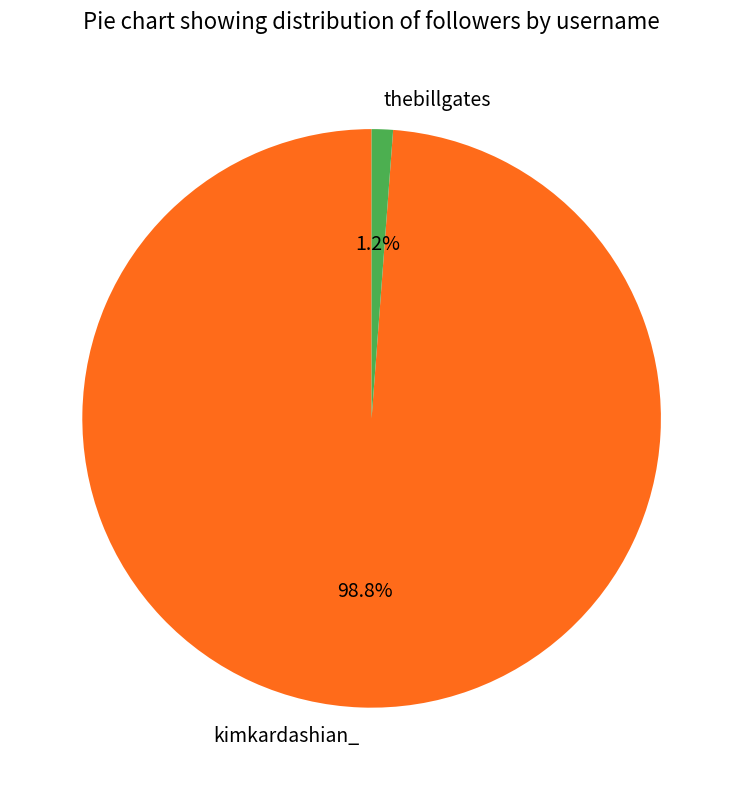

What is the total percentage of thebillgates and kimkardashian_?

100.0%